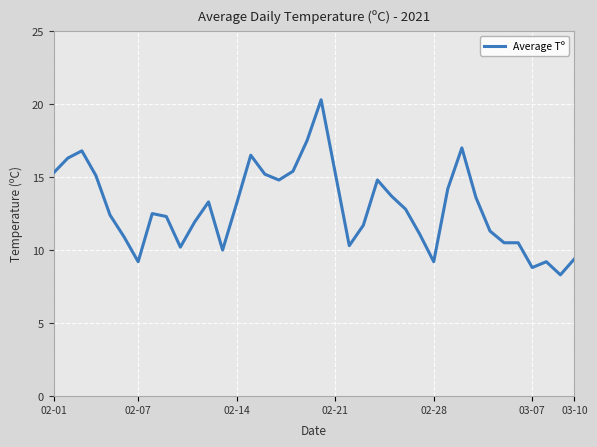

What is the greatest value displayed?

20.3